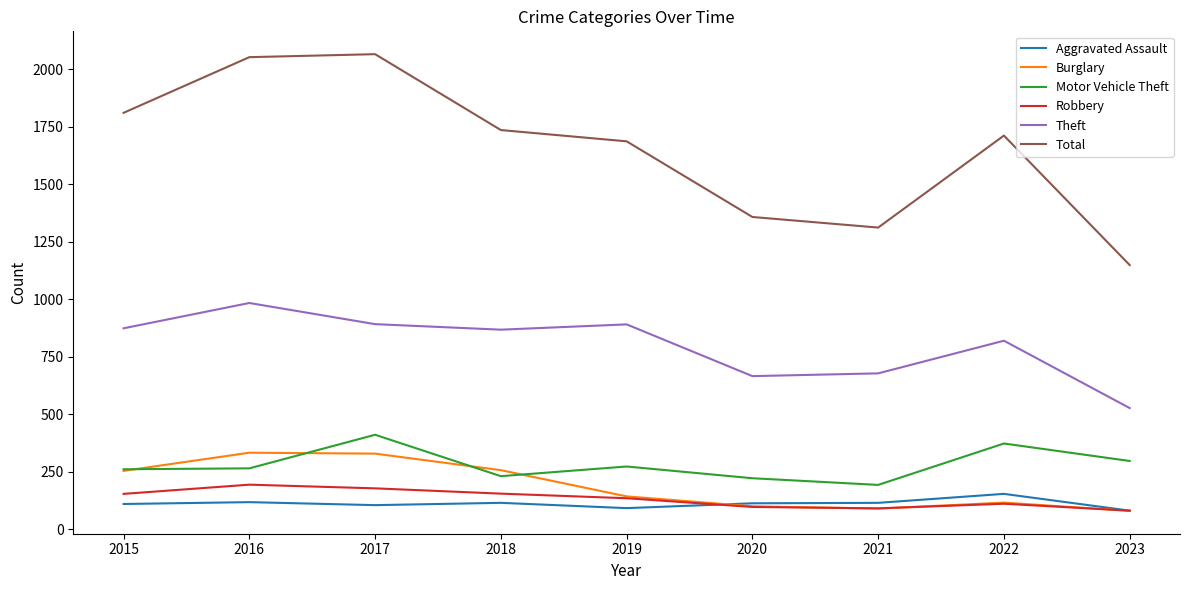

The value of Total at 2017 is 2066. True or false?

True